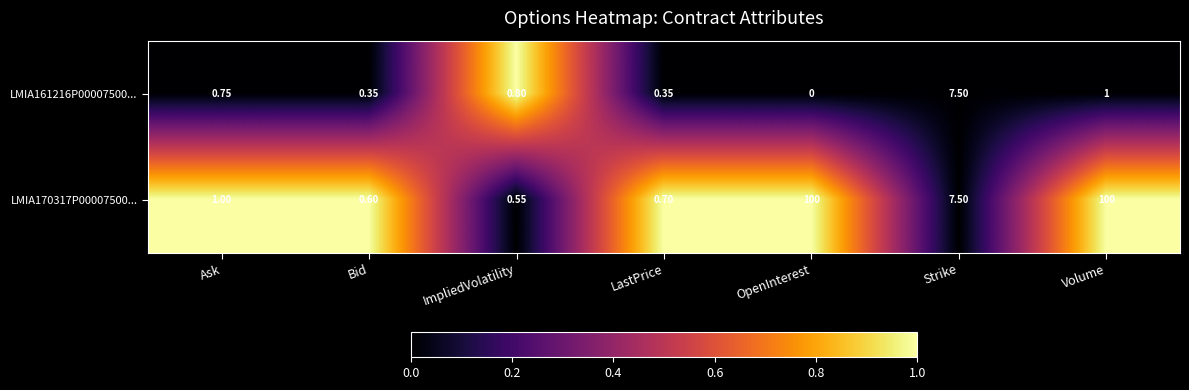

At which category is the sum across all series the highest?

Volume